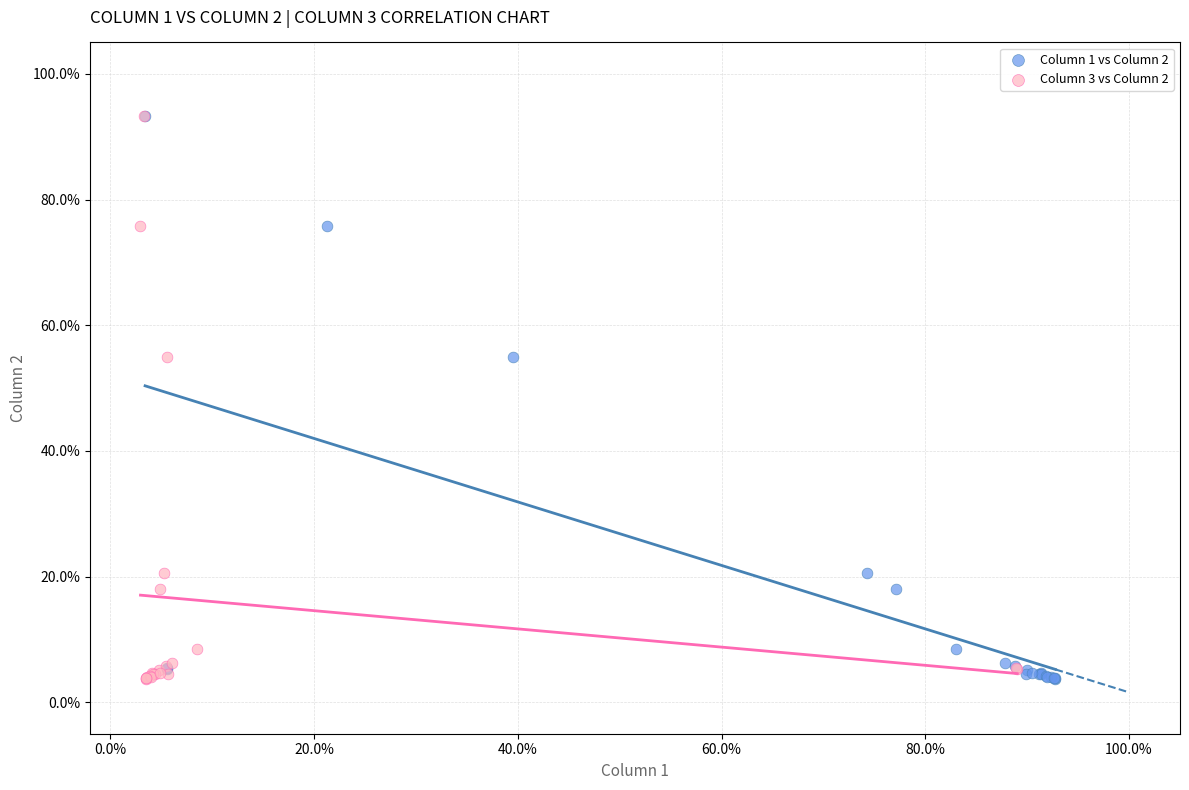

What are all the series names shown in the legend?

Column 1 vs Column 2, Column 3 vs Column 2